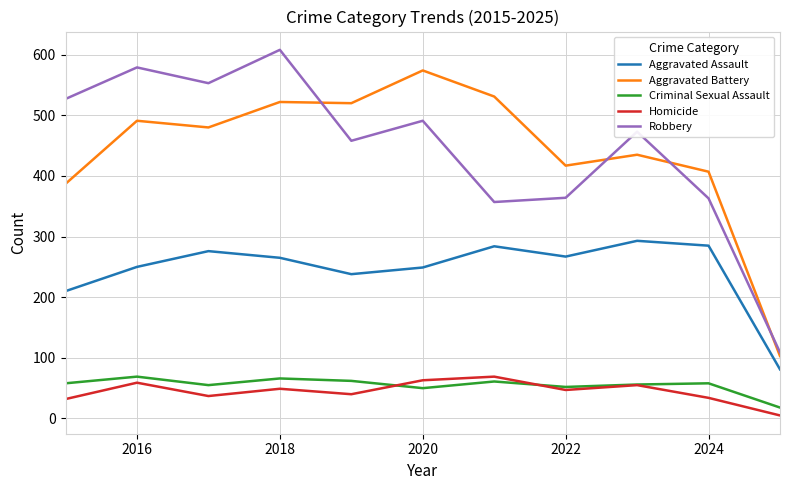

What is the highest value of the Criminal Sexual Assault series?

69